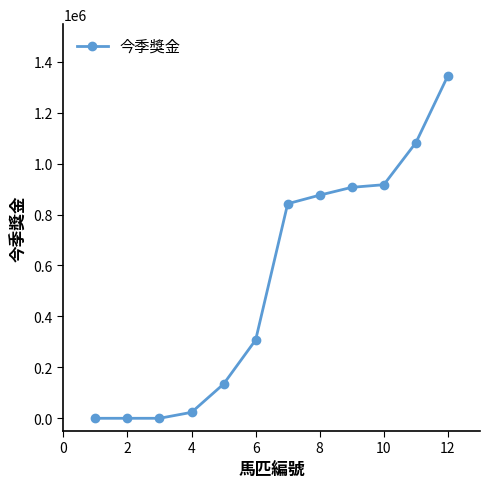

What is the difference between the maximum and minimum values?

1345500